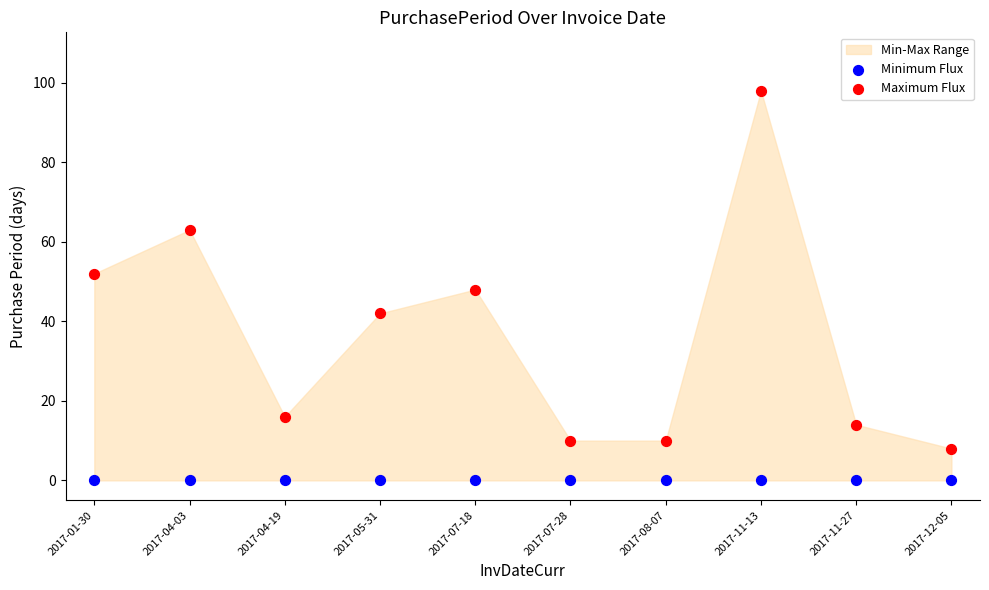

Which series reaches the minimum Y coordinate?

Minimum Flux